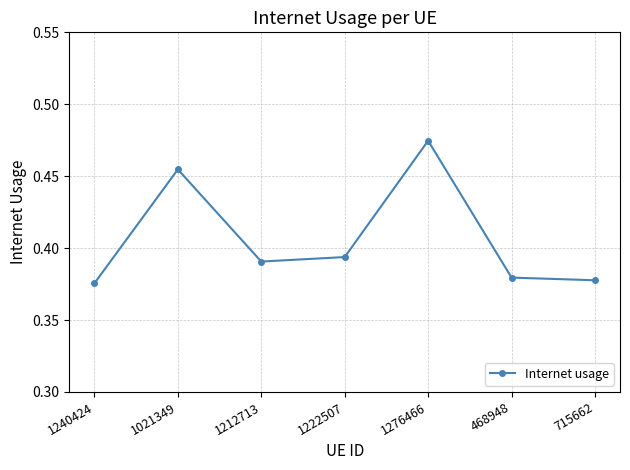

Which category has the lowest value across all series?

1240424